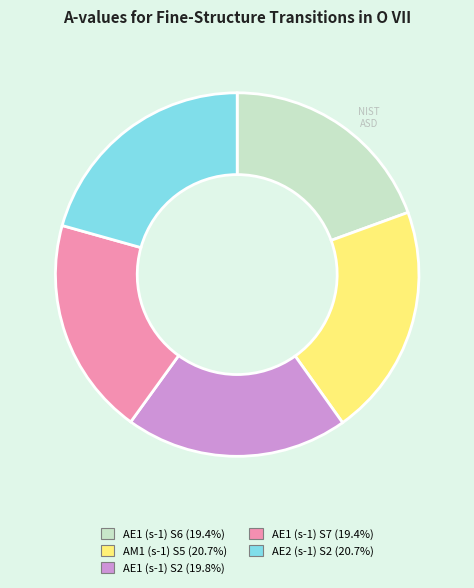

How many slices are in this pie chart?

5